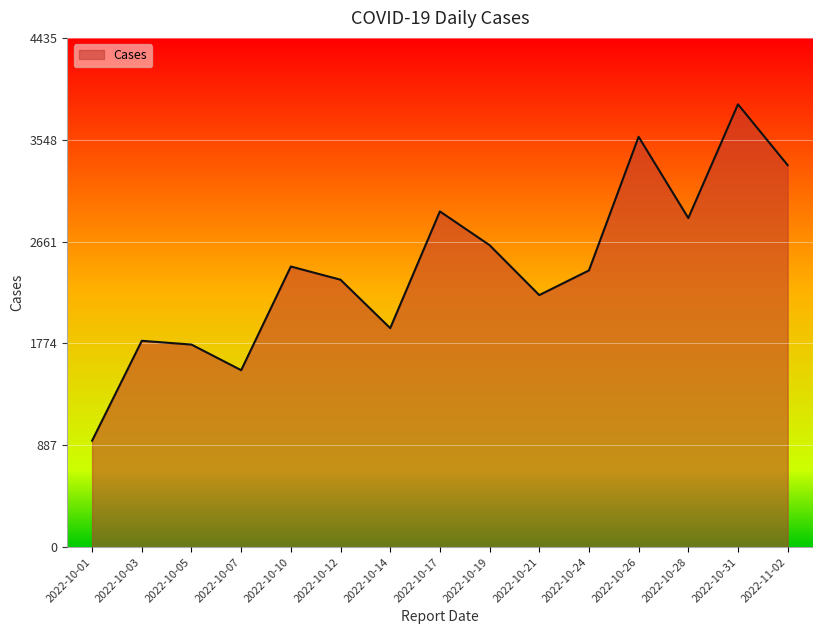

Between 2022-10-28 and 2022-10-01, which is larger?

2022-10-28